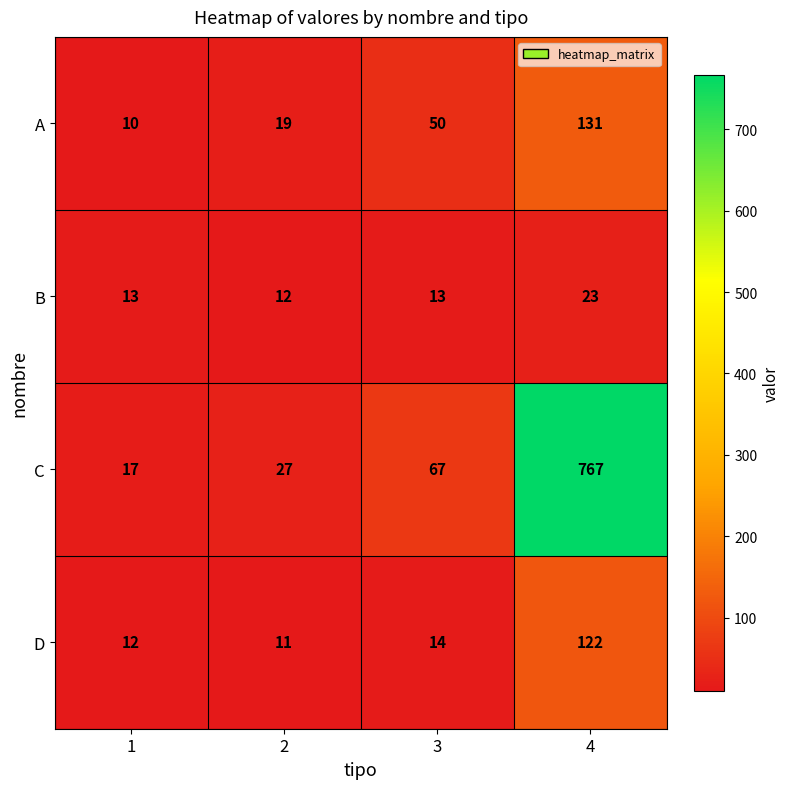

Is it true that C equals 67 at 3?

True